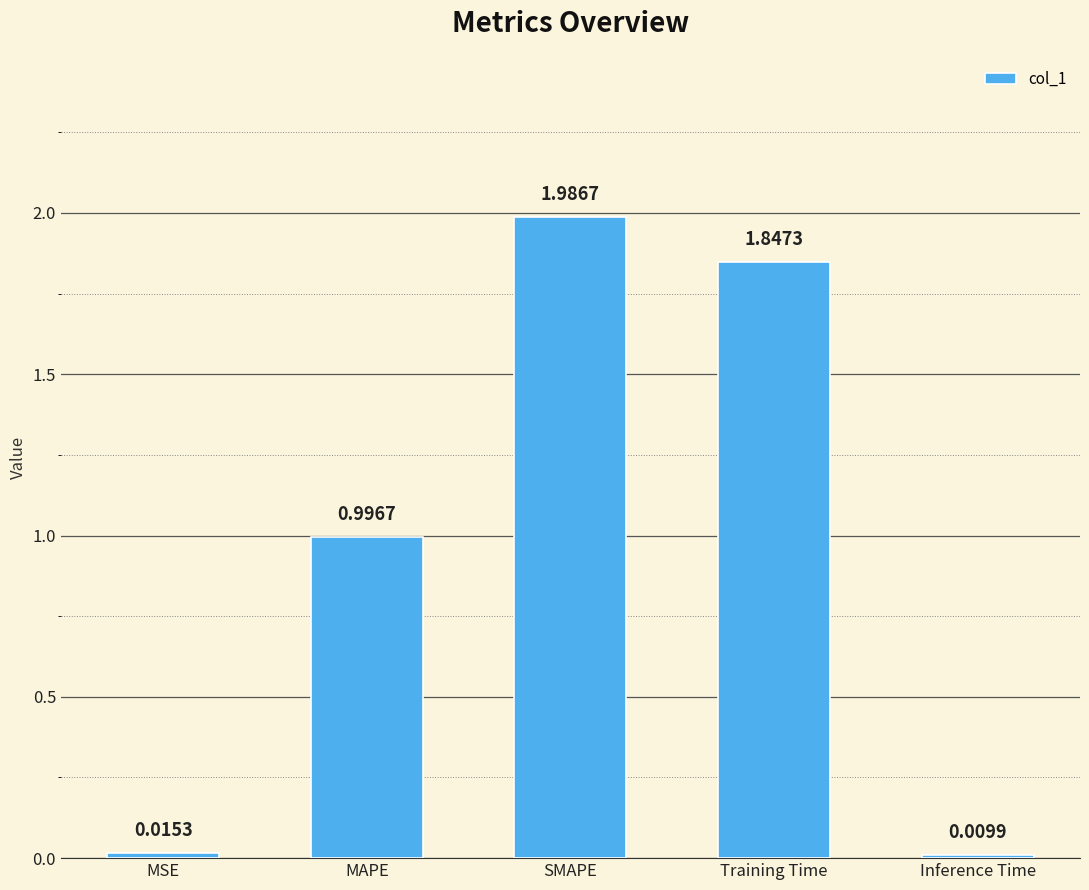

The value at Training Time is 3.1. True or false?

False